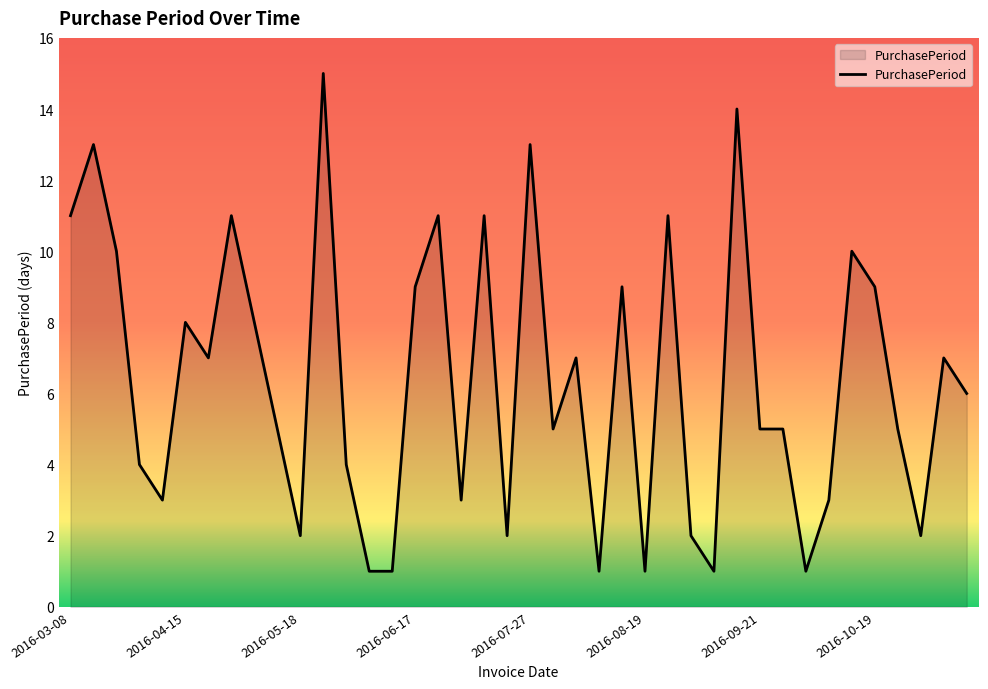

What is the maximum value shown in the chart?

15